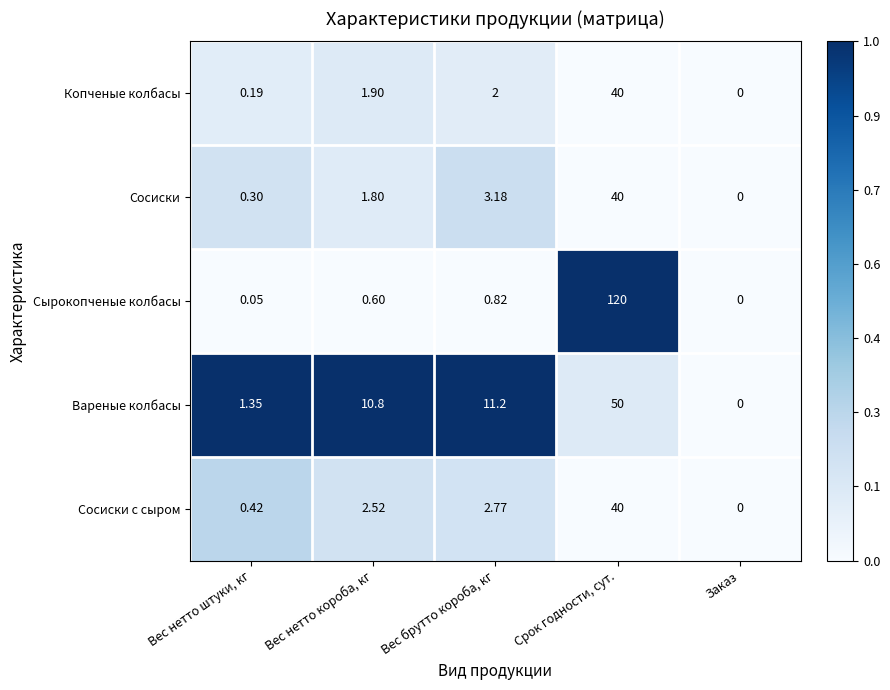

Which series has the largest range (max minus min)?

Сырокопченые колбасы